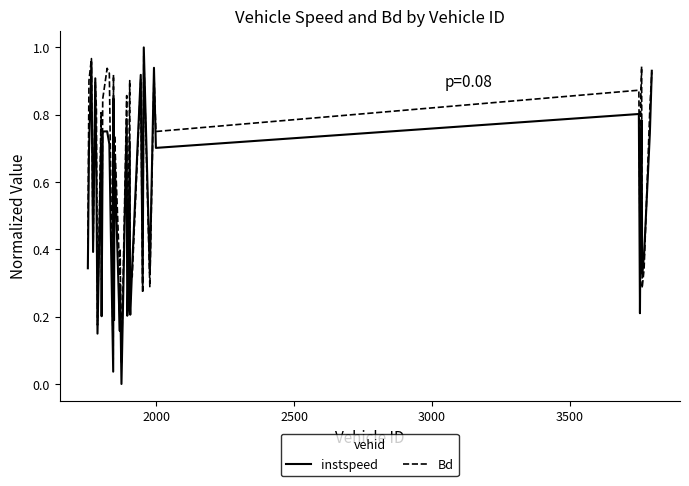

List the series in order of their overall mean, lowest first.

instspeed, Bd